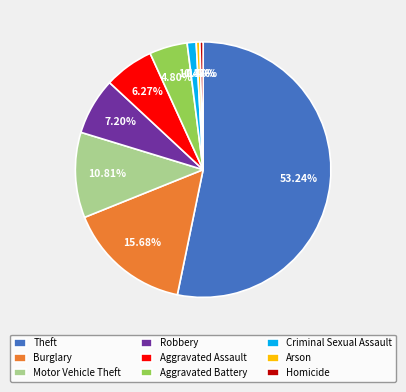

How many slices are in this pie chart?

9